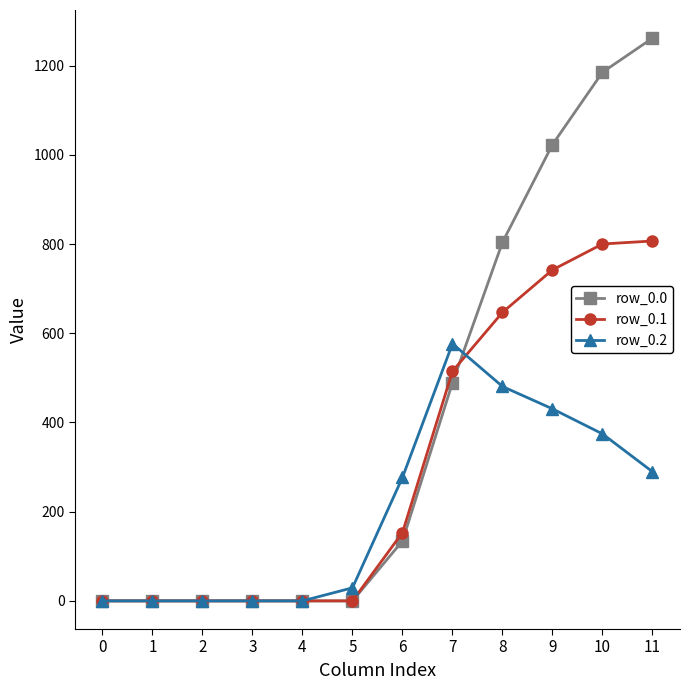

Which series has the widest spread of values?

row_0.0